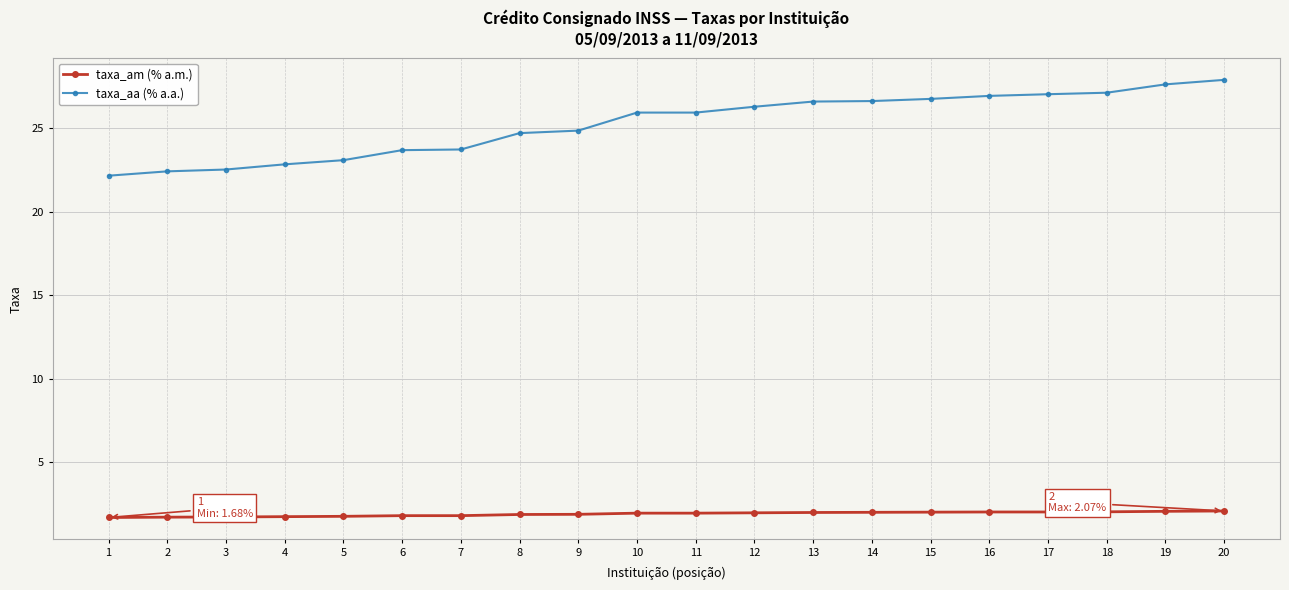

How many lines are shown in the chart?

2